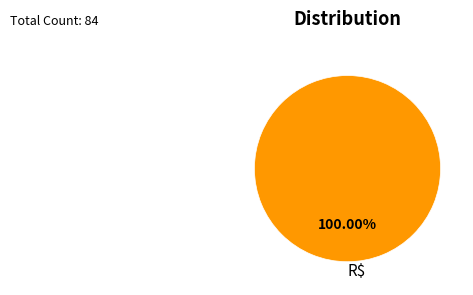

How many slices are in this pie chart?

1